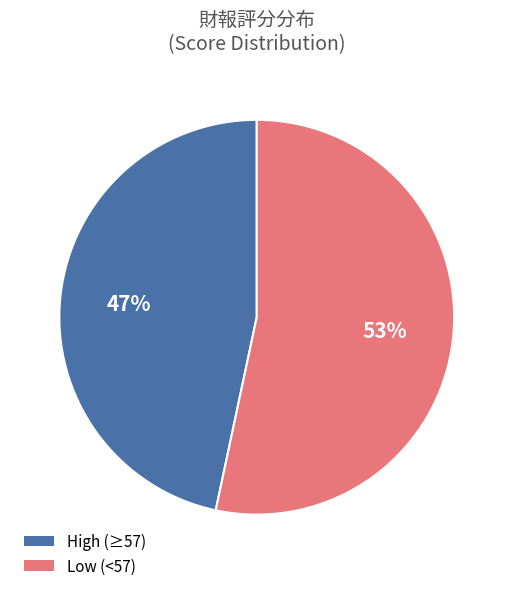

How many slices are in this pie chart?

2